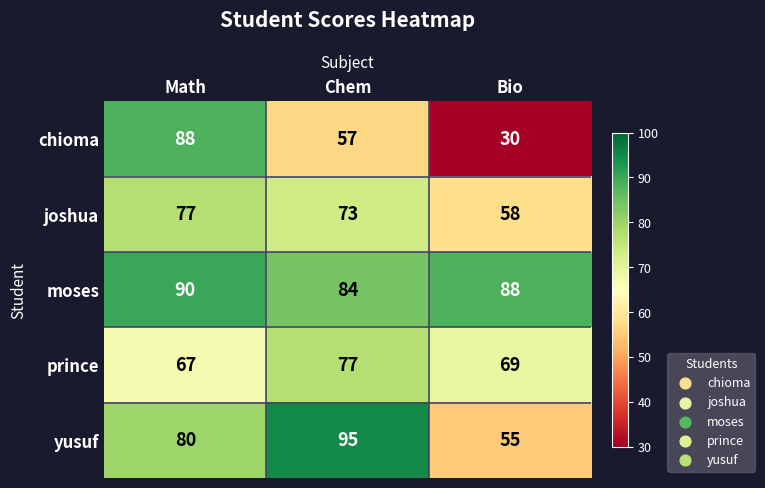

What is the maximum value shown in the chart?

95